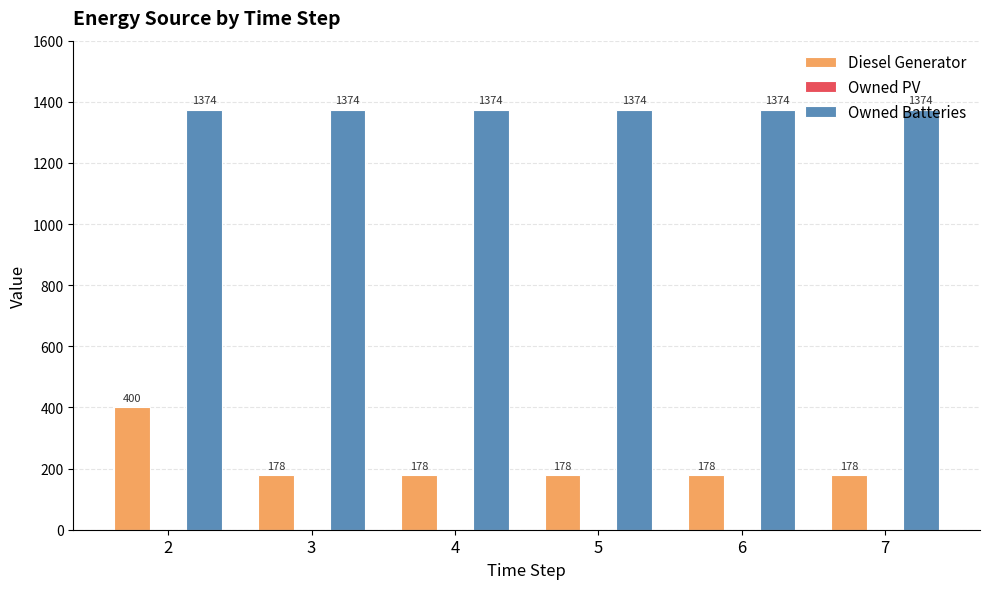

List the series in order of their overall mean, lowest first.

Diesel Generator, Owned Batteries